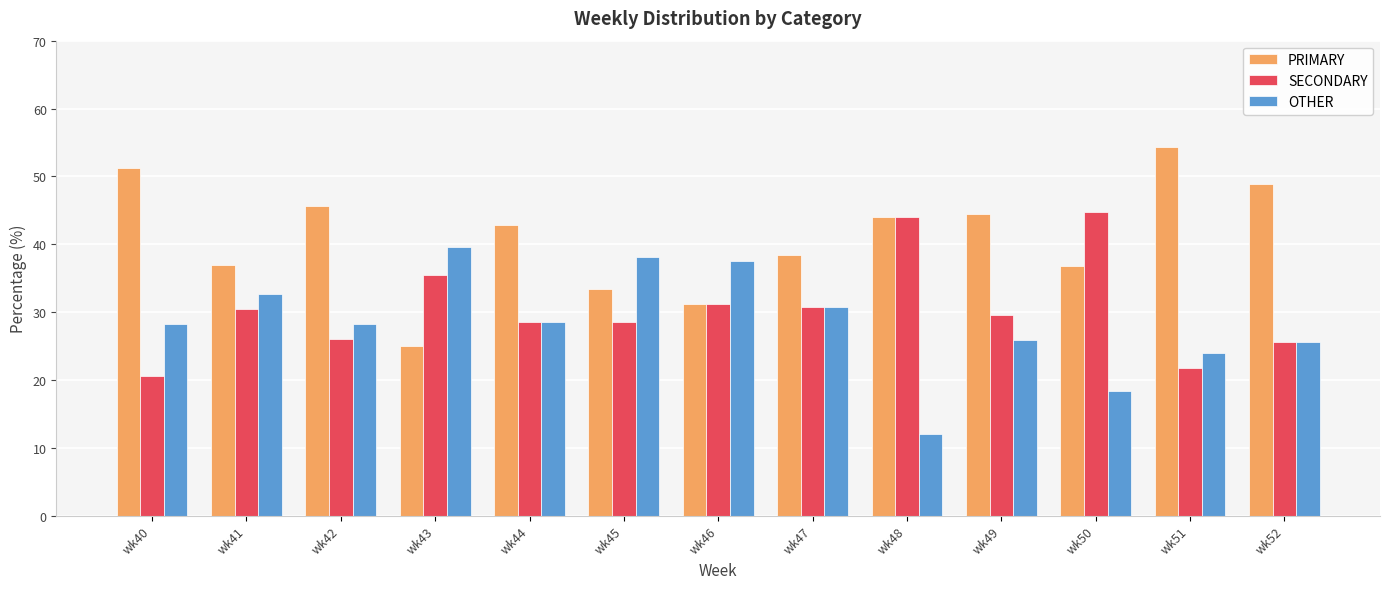

What is the minimum value shown in the chart?

12.0